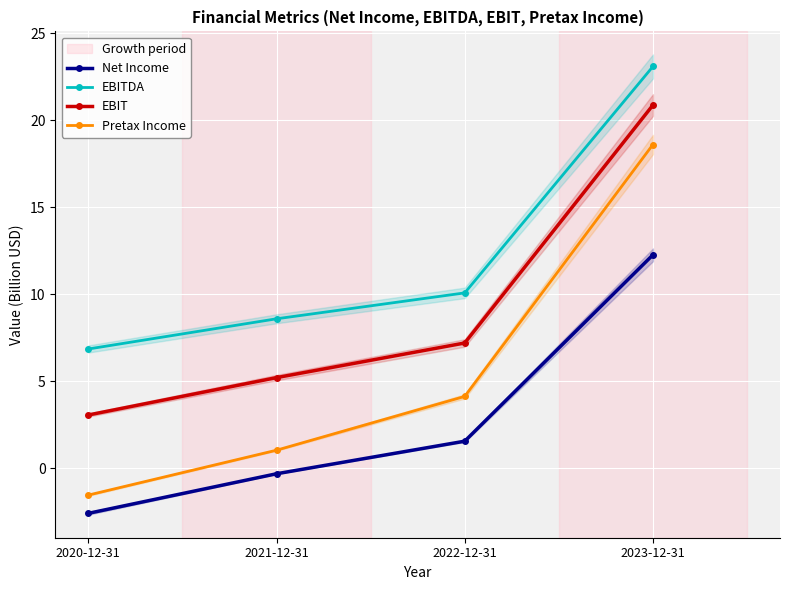

What is the maximum value shown in the chart?

23.1